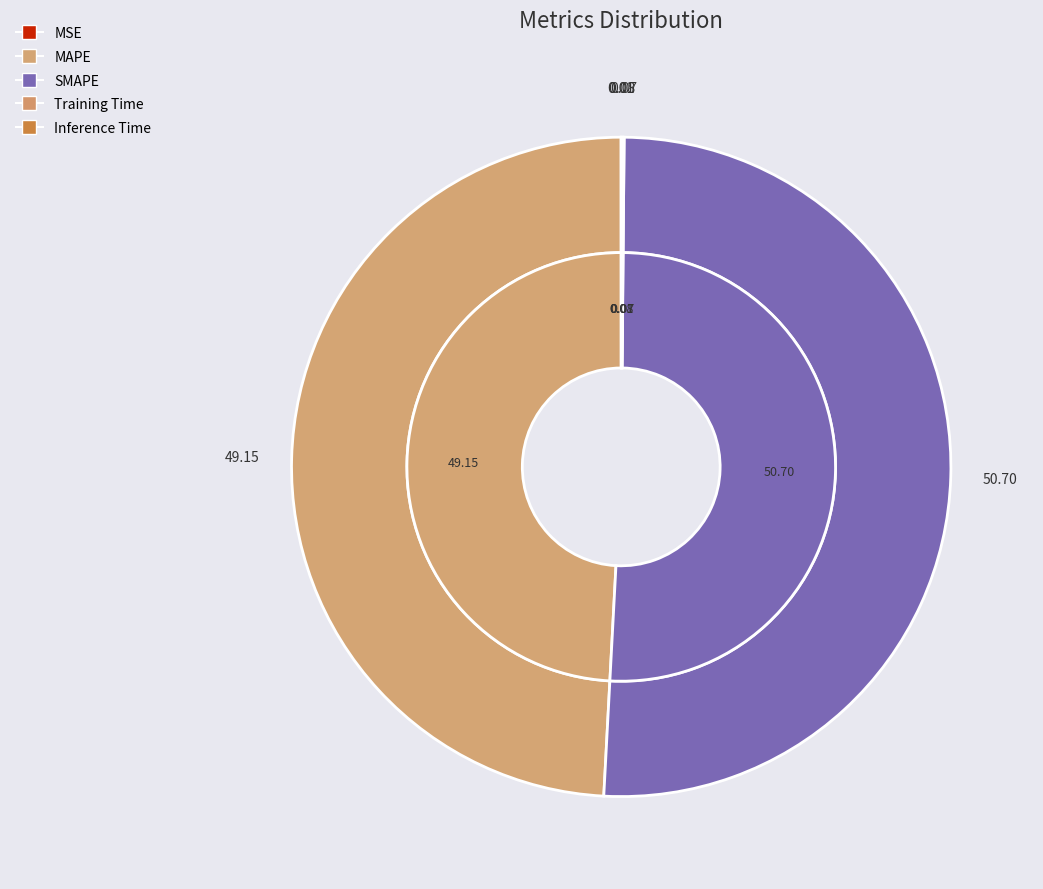

Which slice is the smallest?

MSE